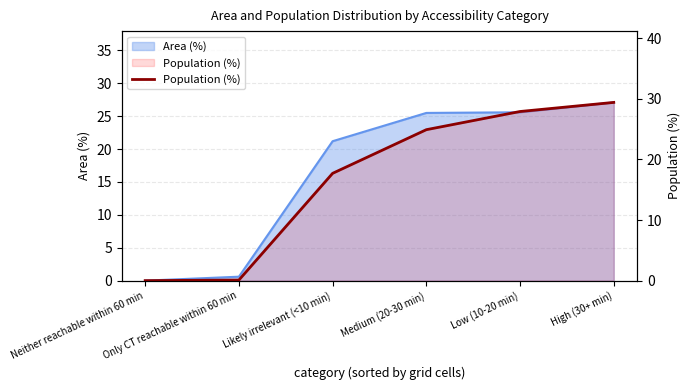

At which label does the data first exceed 24?

Medium (20-30 min)